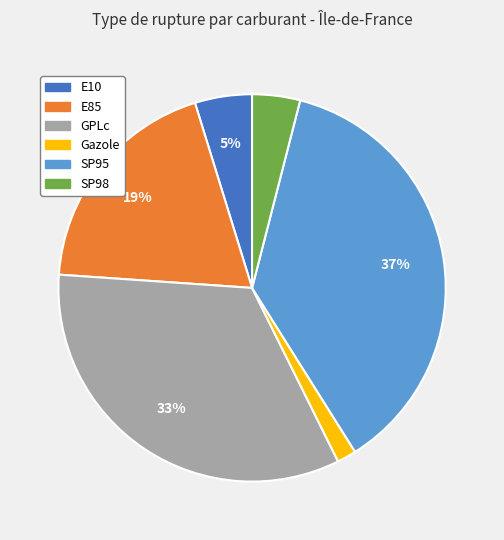

Which slice is the smallest?

Gazole